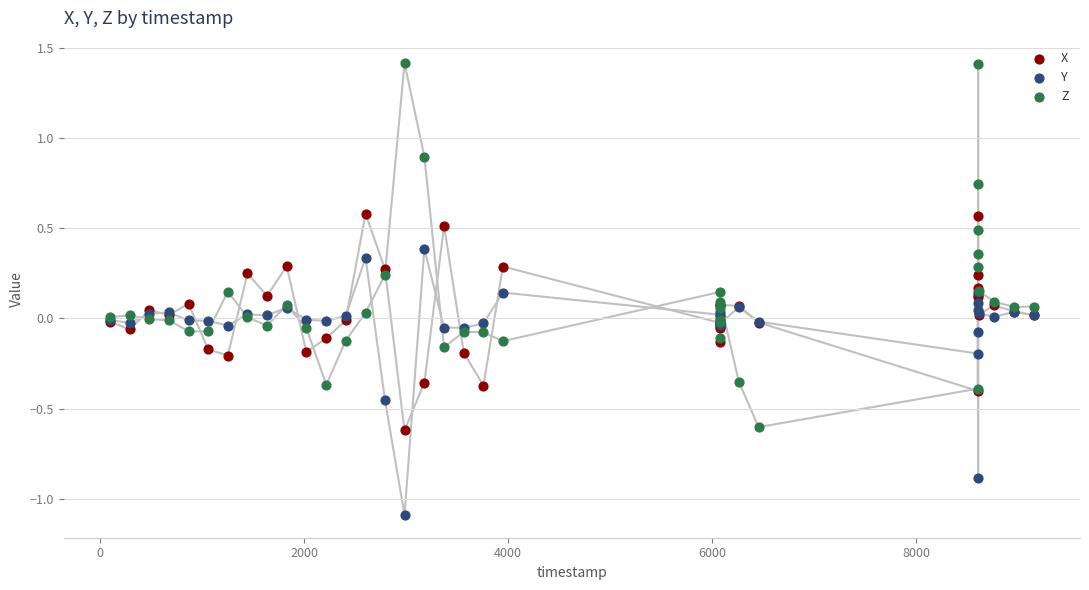

Which series has the largest Y range (max minus min)?

Z